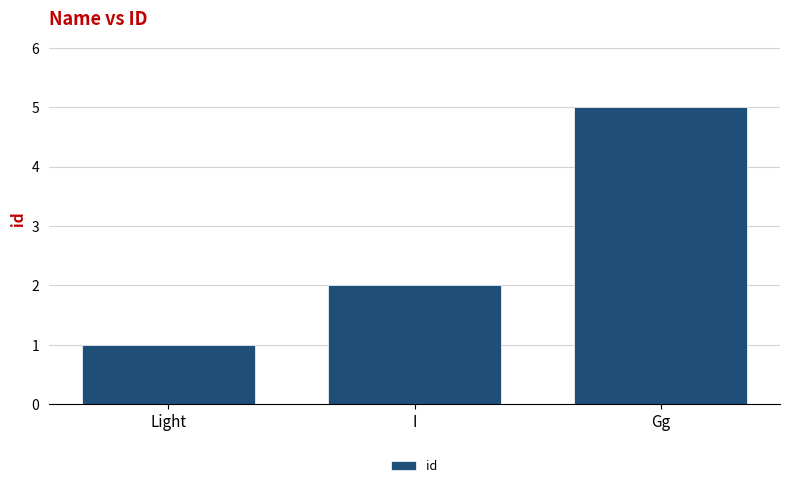

What is the change in value from Light to I?

+1